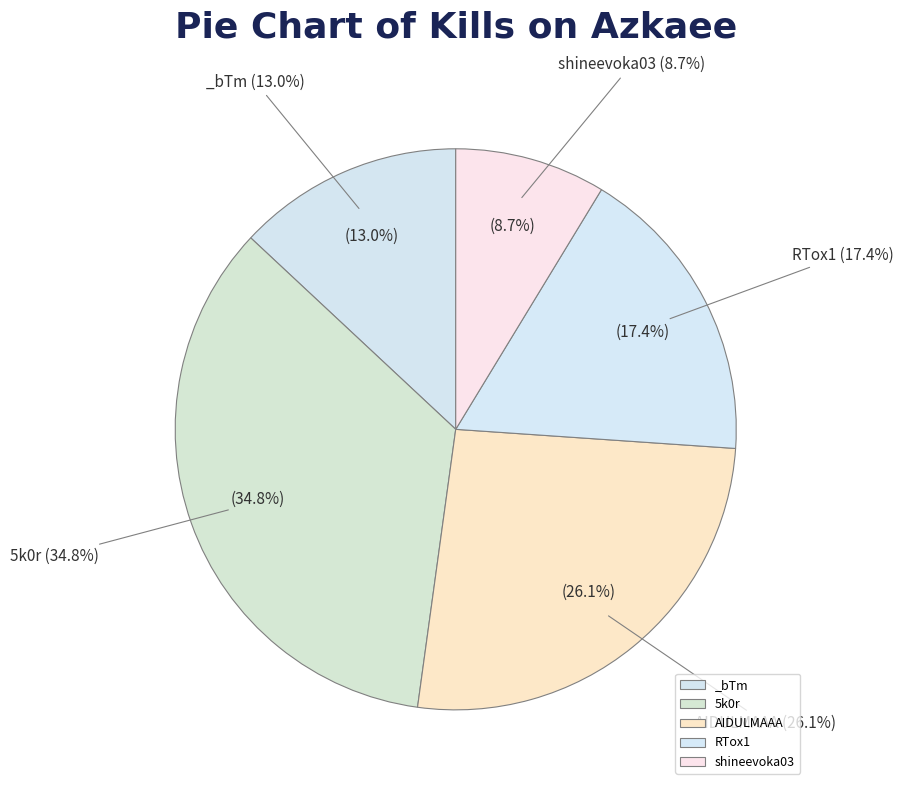

Is there a majority slice in this chart?

No